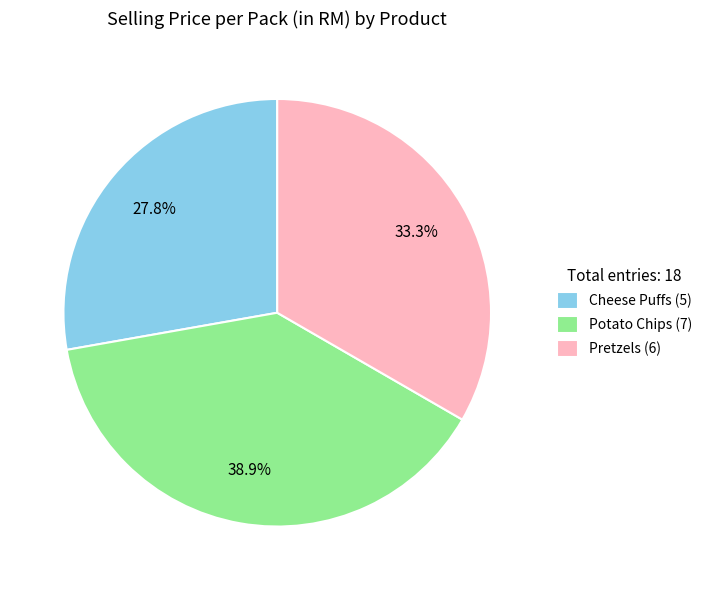

Is there a majority slice in this chart?

No